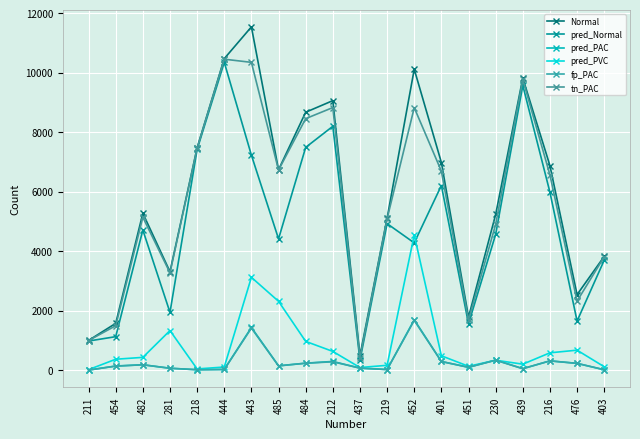

Does the chart have visible grid lines?

Yes